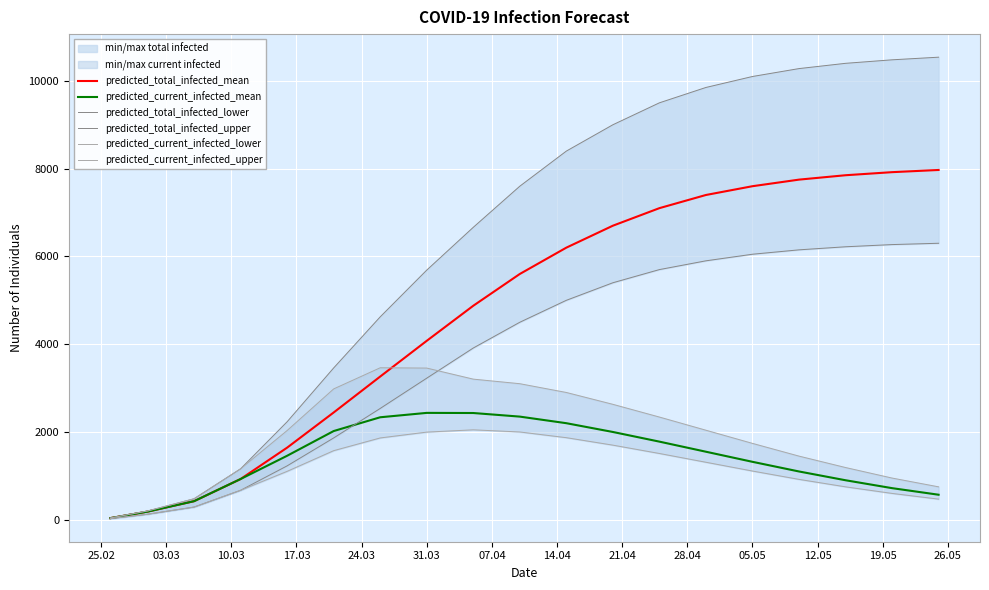

What is the highest value of the predicted_total_infected_mean series?

7970